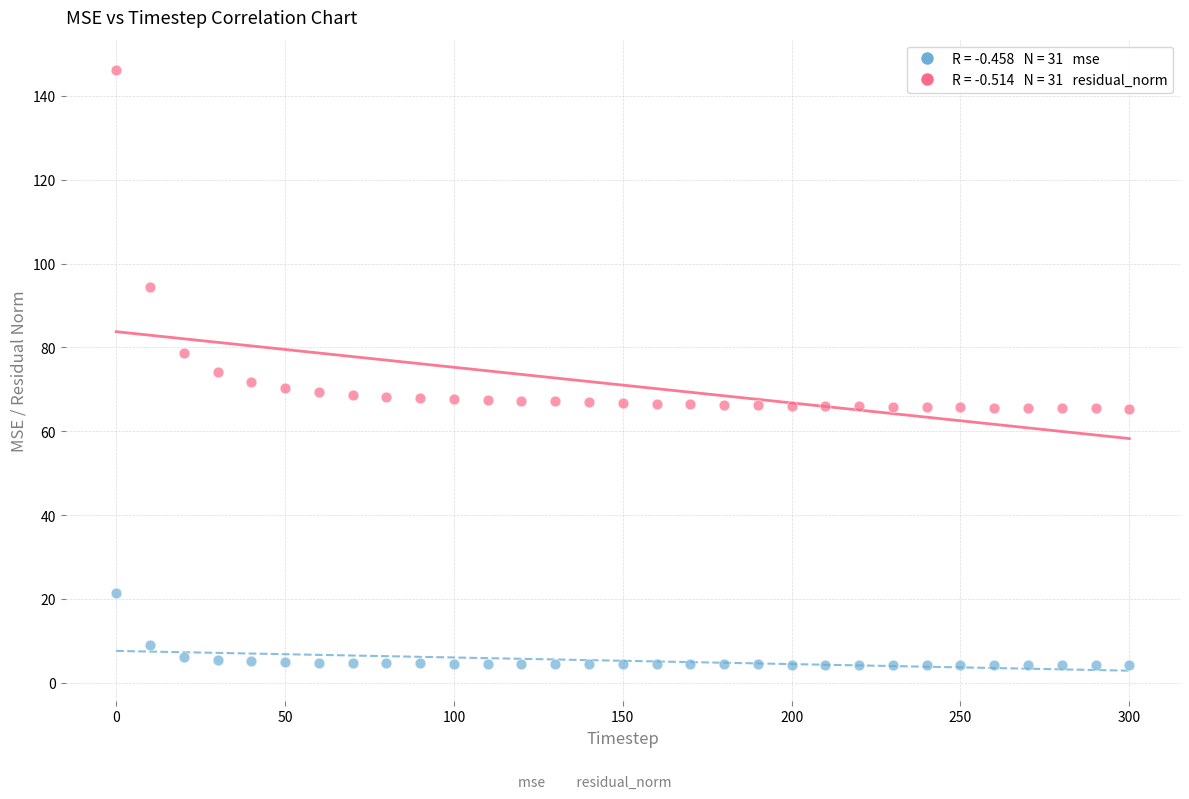

Across all data points, what is the range of Y values (max minus min)?

141.9